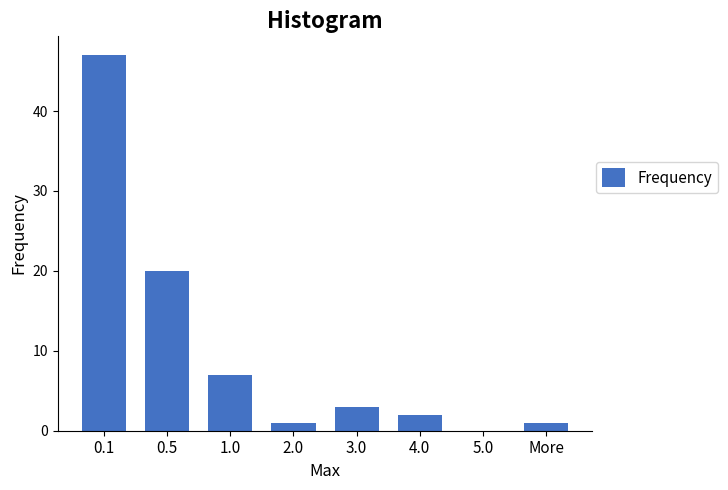

Reading left to right, extract all data points from this chart.

0.1=47	0.5=20	1.0=7	2.0=1	3.0=3	4.0=2	5.0=0	More=1